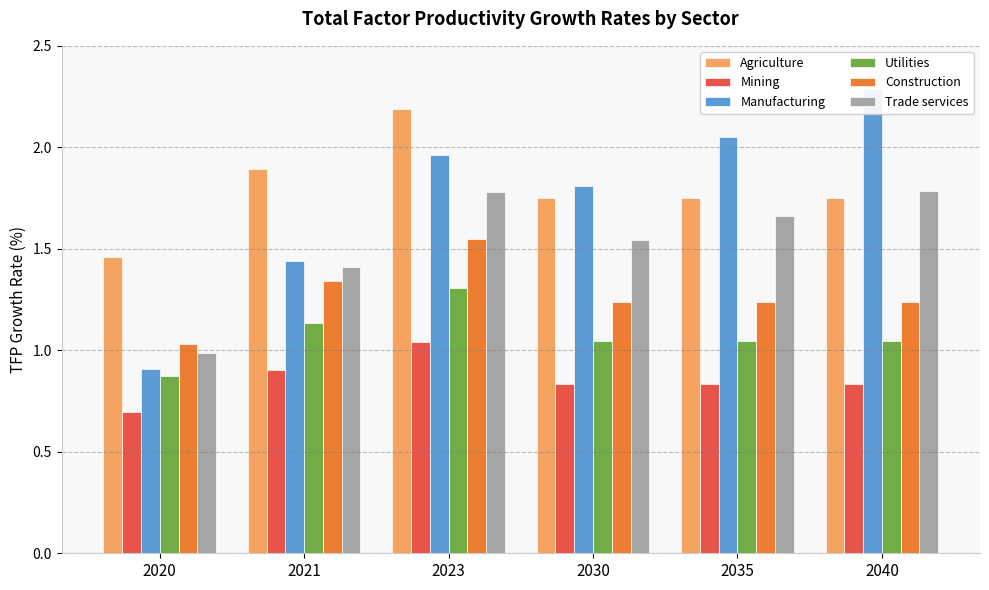

What is the sum of all Mining values?

5.1